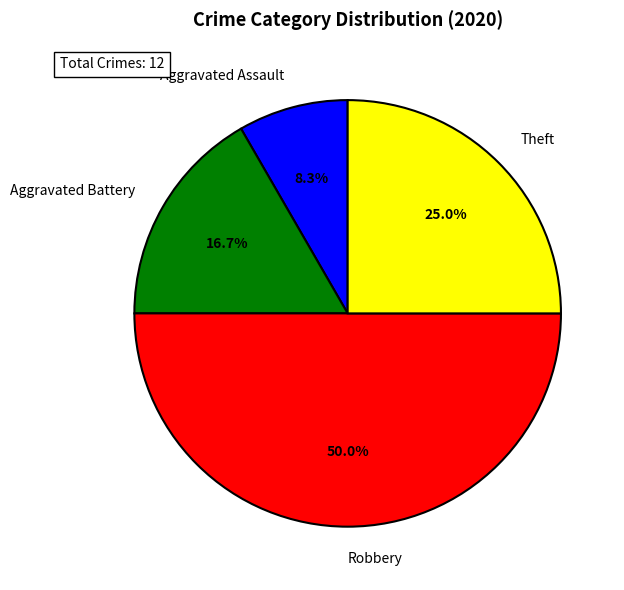

To the nearest percent, what is the average slice percentage?

25%